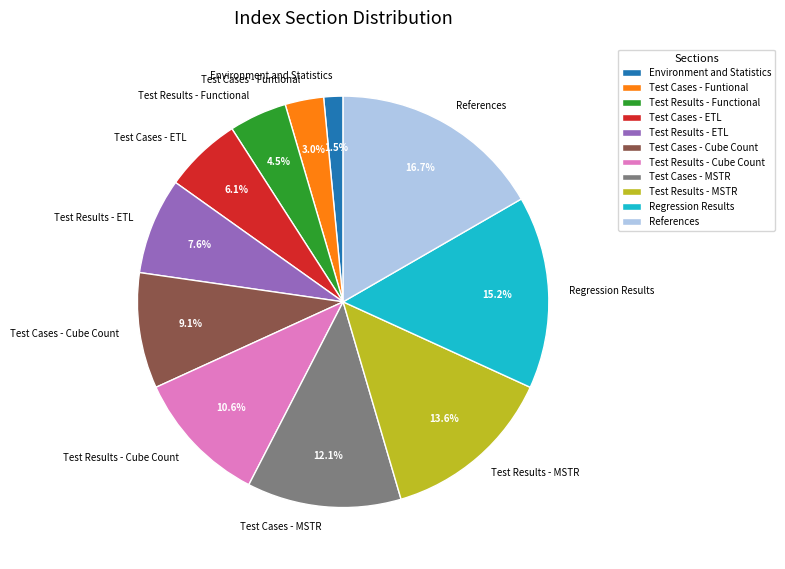

Does References account for over 50% of the chart?

No